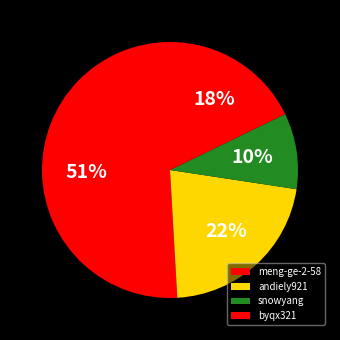

What percentage is the andiely921 slice, to the nearest percent?

22%